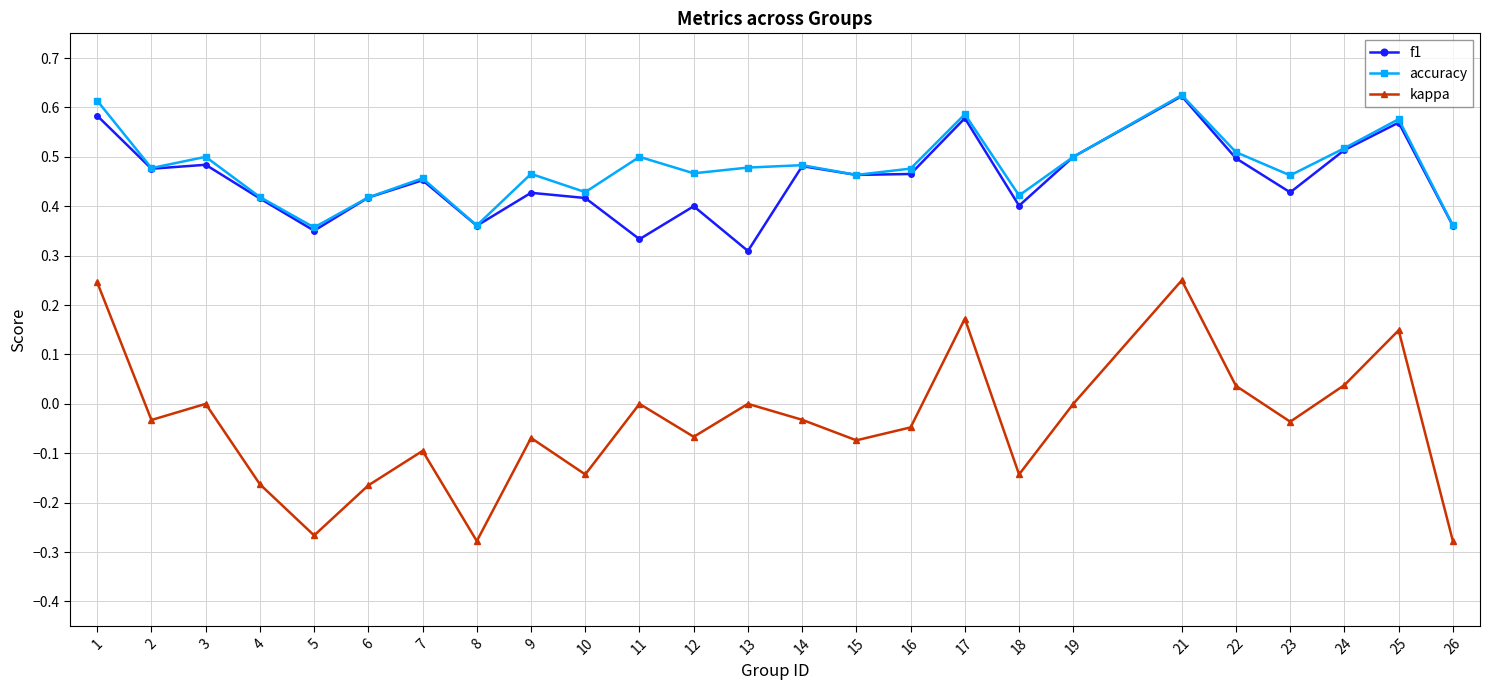

Count the number of data series in this chart.

3